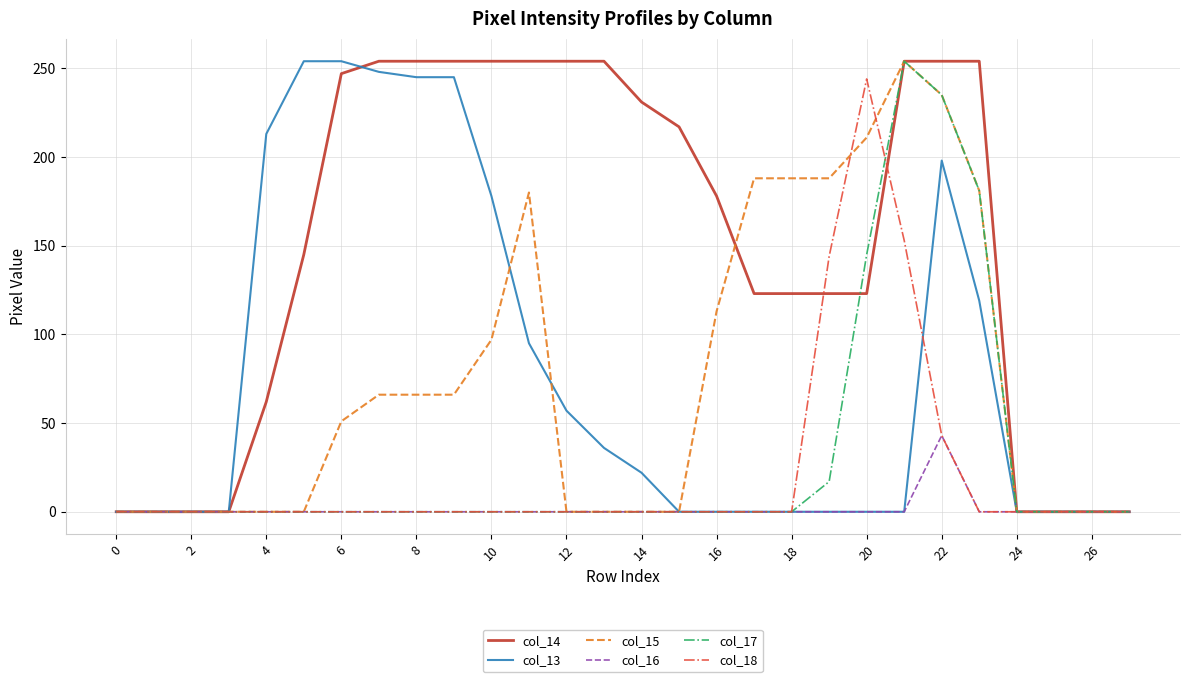

Which series has the largest total across all categories?

col_14